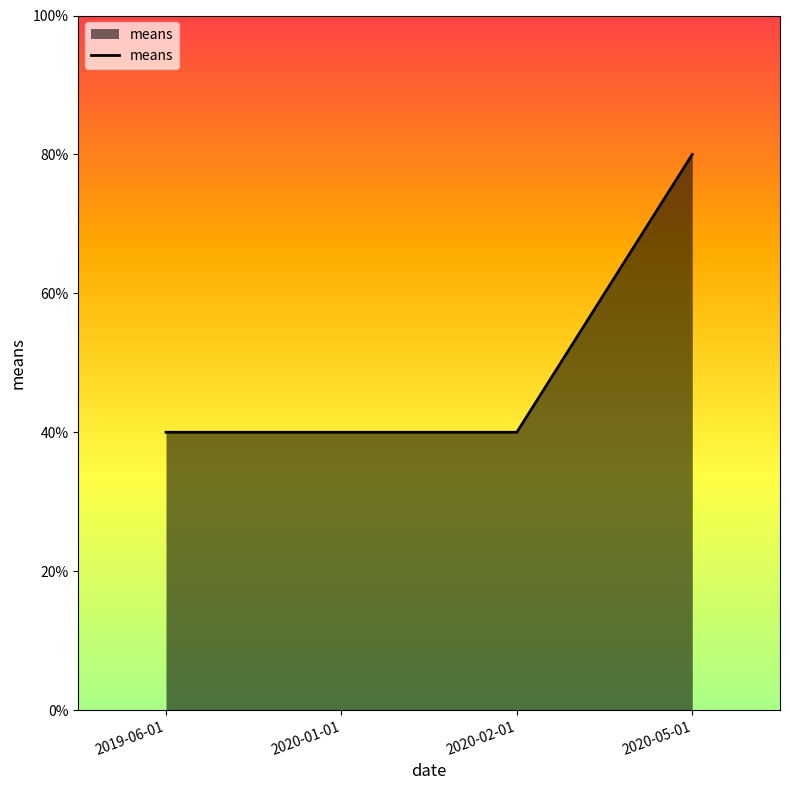

What is the change in value from 2020-01-01 to 2020-05-01?

+40